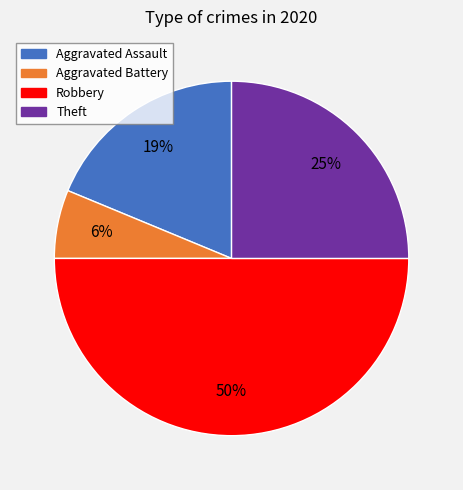

To the nearest percent, what is the average slice percentage?

25%